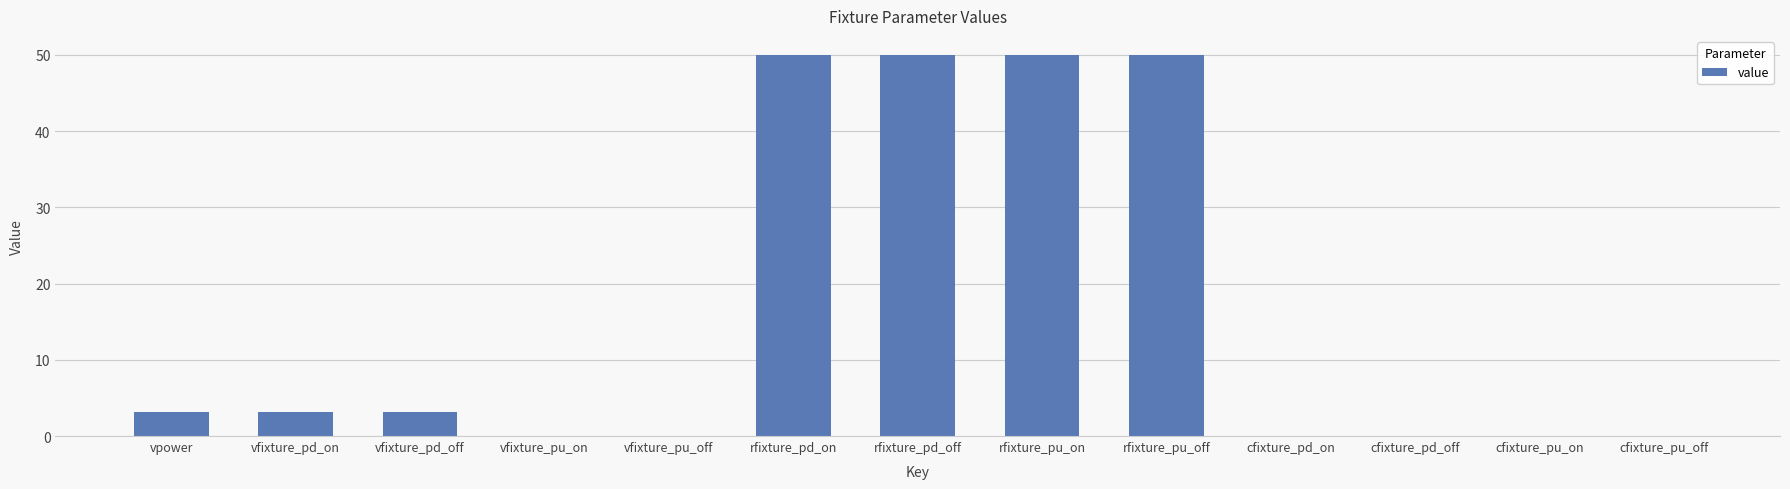

What value does the data have at rfixture_pd_off?

50.0